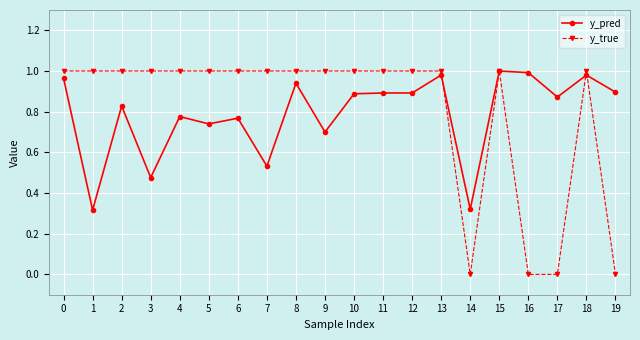

Which series has the widest spread of values?

y_true